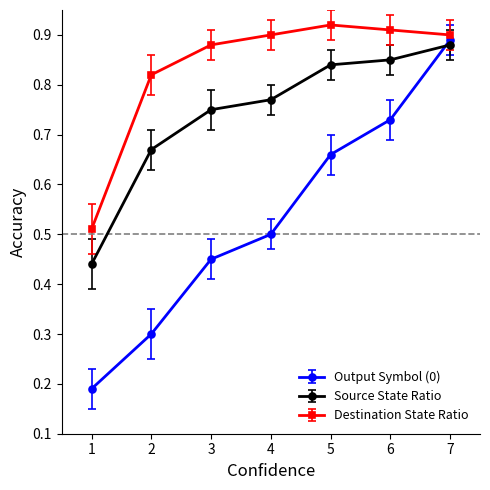

At how many categories does at least one series exceed 0?

7